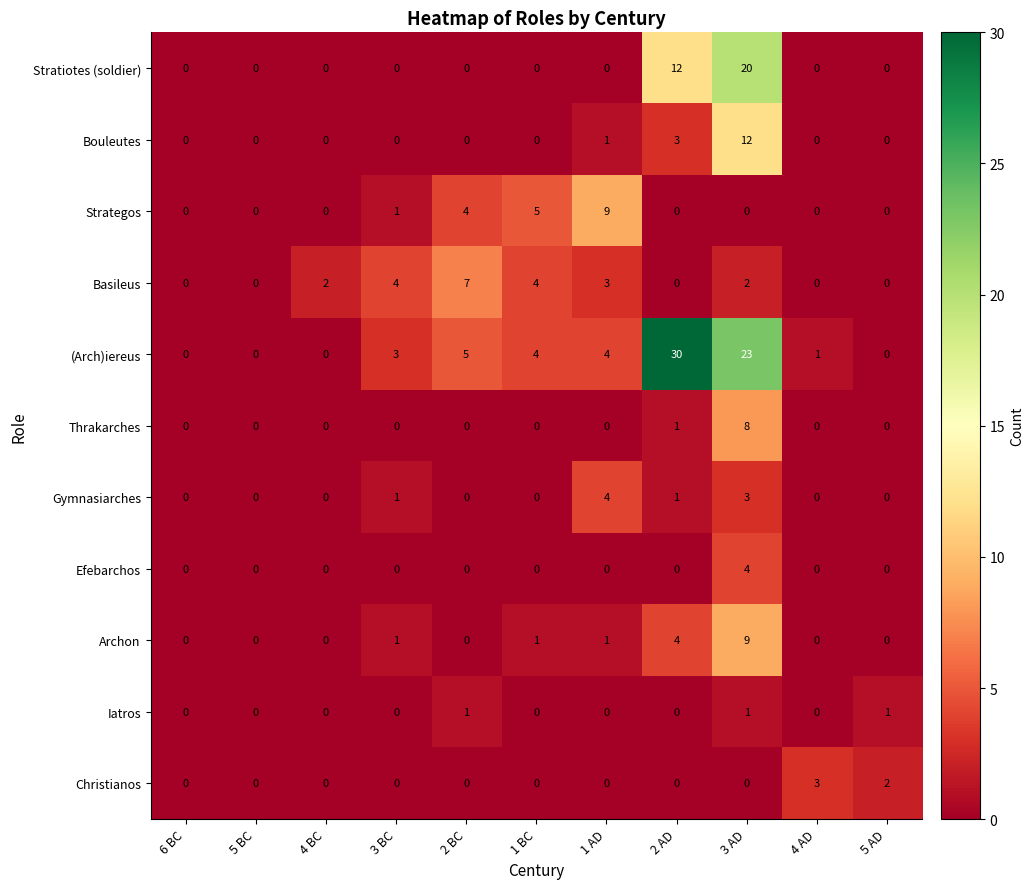

What is the spread (max minus min) of values at 3 AD?

23